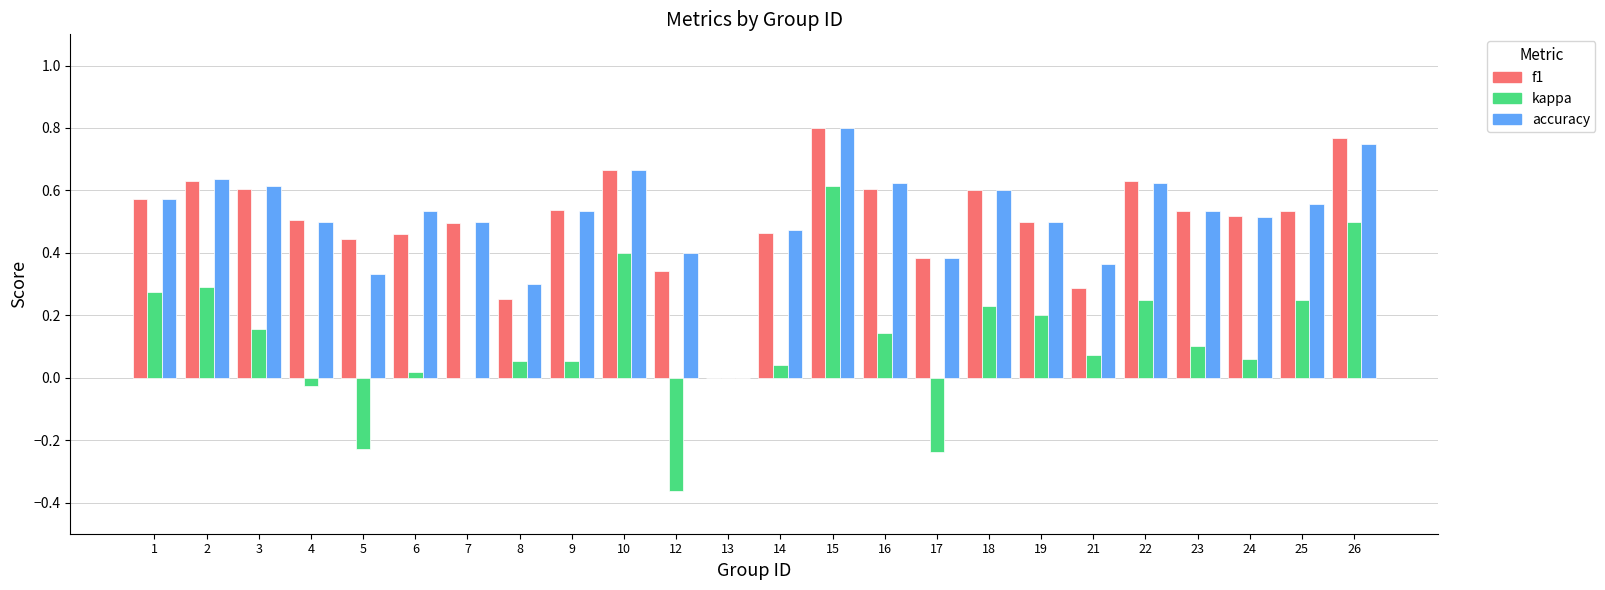

Which series changed the most between 6 and 13?

accuracy